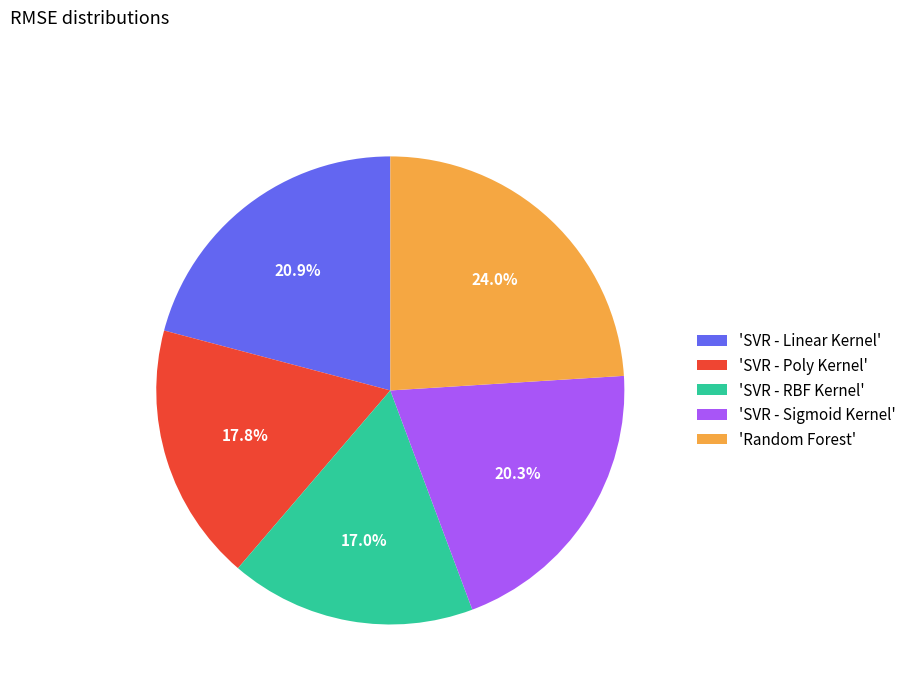

Rank the categories by value from highest to lowest.

'Random Forest', 'SVR - Linear Kernel', 'SVR - Sigmoid Kernel', 'SVR - Poly Kernel', 'SVR - RBF Kernel'